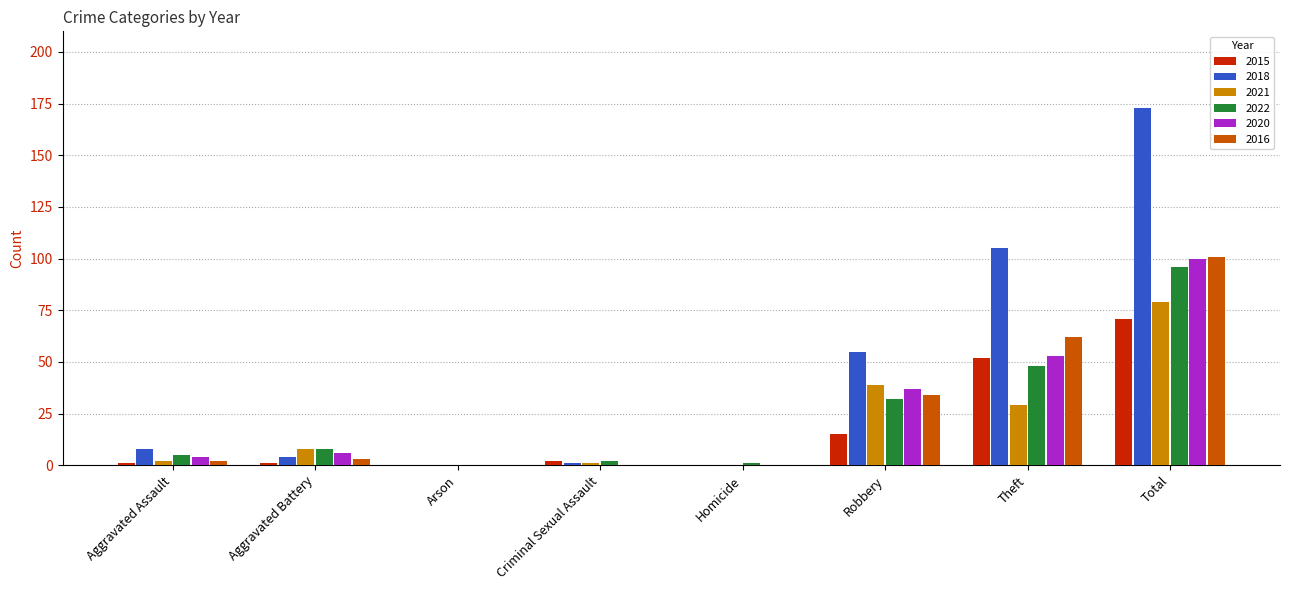

What is the highest value of the 2016 series?

101